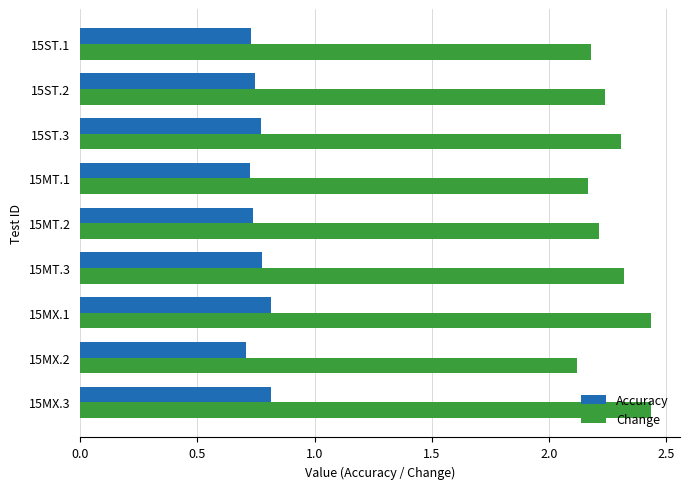

What are all the series names shown in the legend?

Accuracy, Change